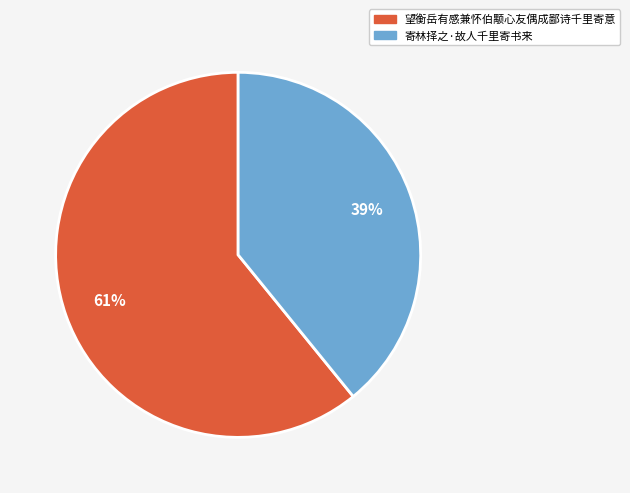

Does any single category account for the majority?

Yes